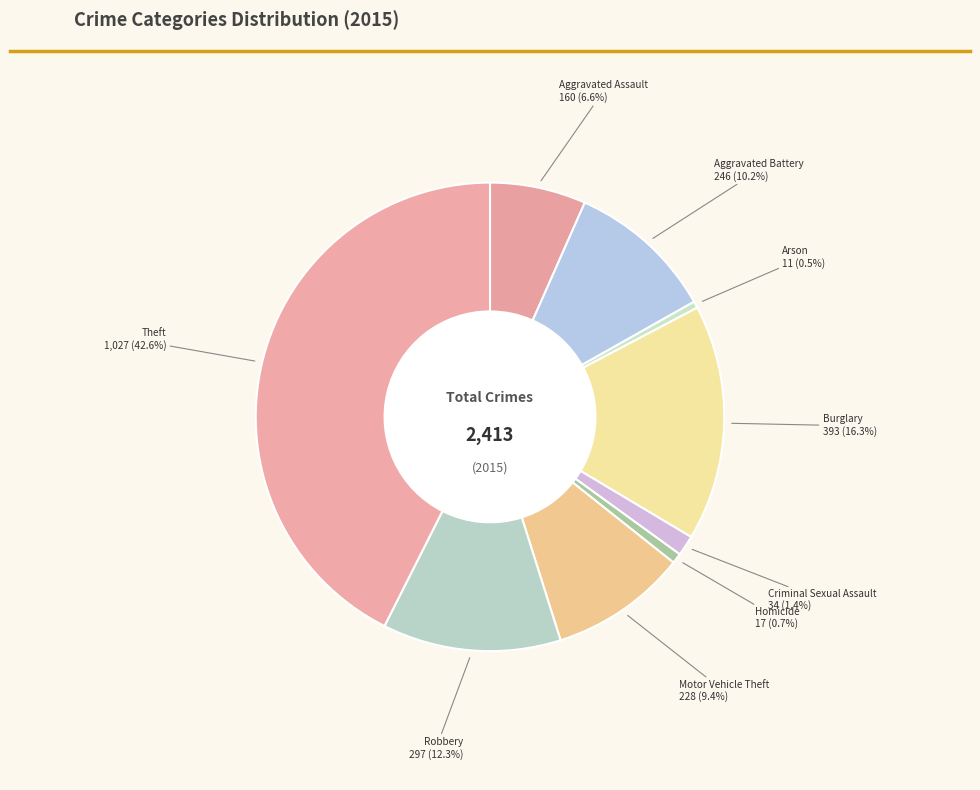

Rank the categories by value from highest to lowest.

Theft, Burglary, Robbery, Aggravated Battery, Motor Vehicle Theft, Aggravated Assault, Criminal Sexual Assault, Homicide, Arson